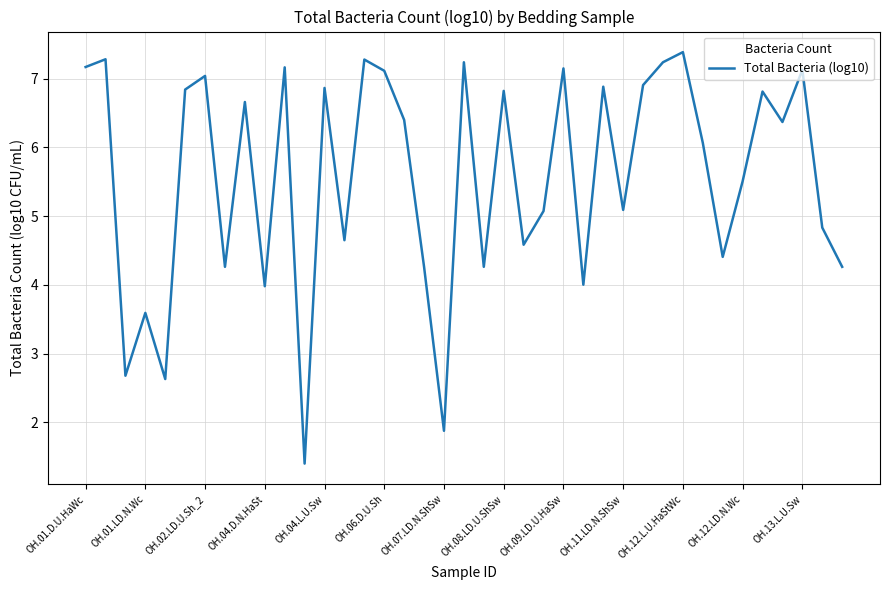

How many values exceed 6?

21